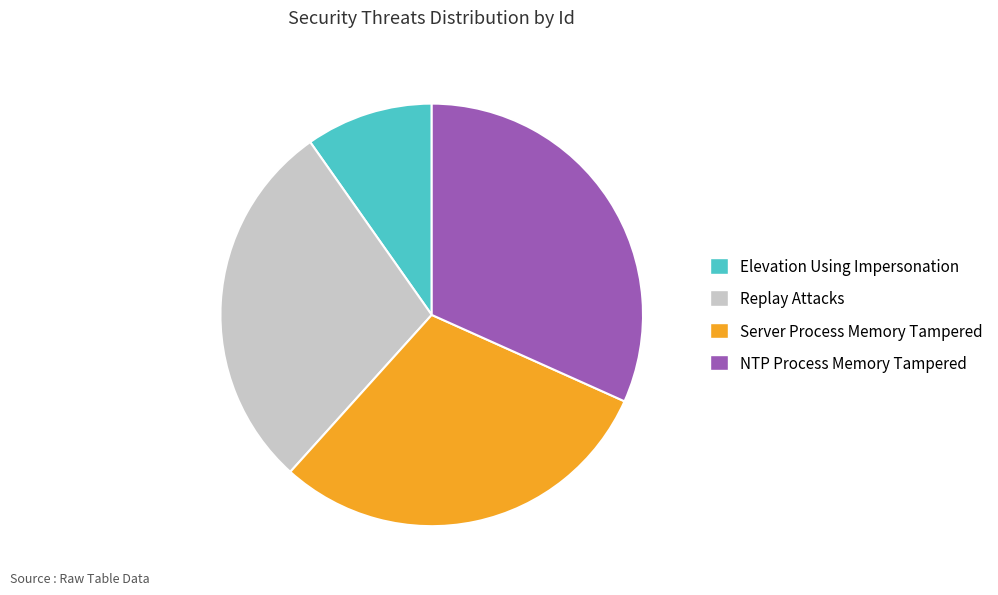

Count the number of slices in the pie.

4